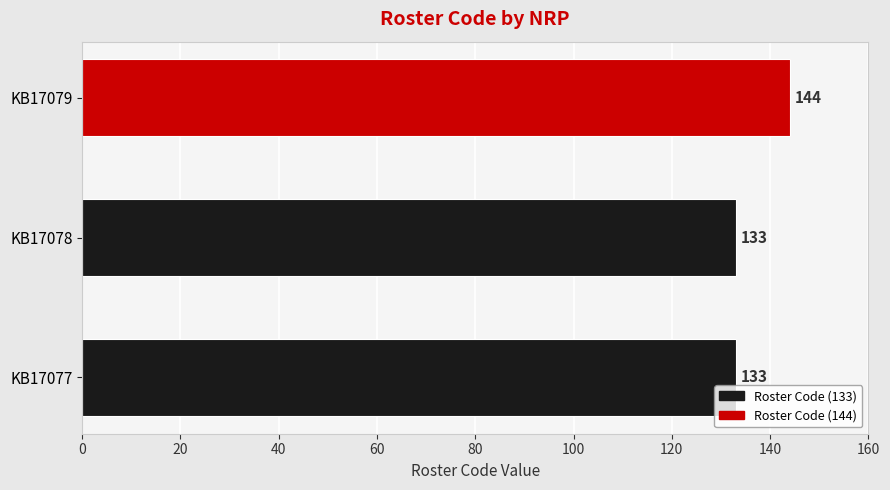

Which label corresponds to the largest value in the chart?

KB17079